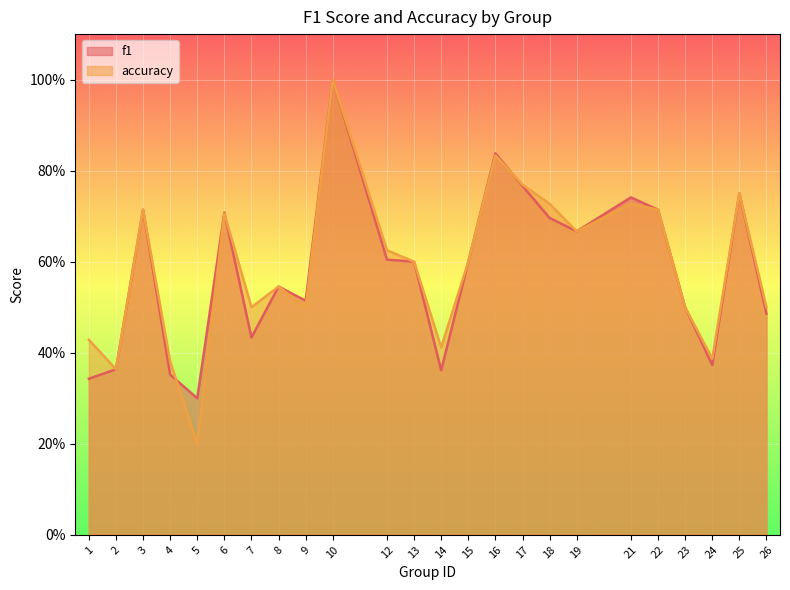

The accuracy series shows 0.5 at 25. True or false?

False